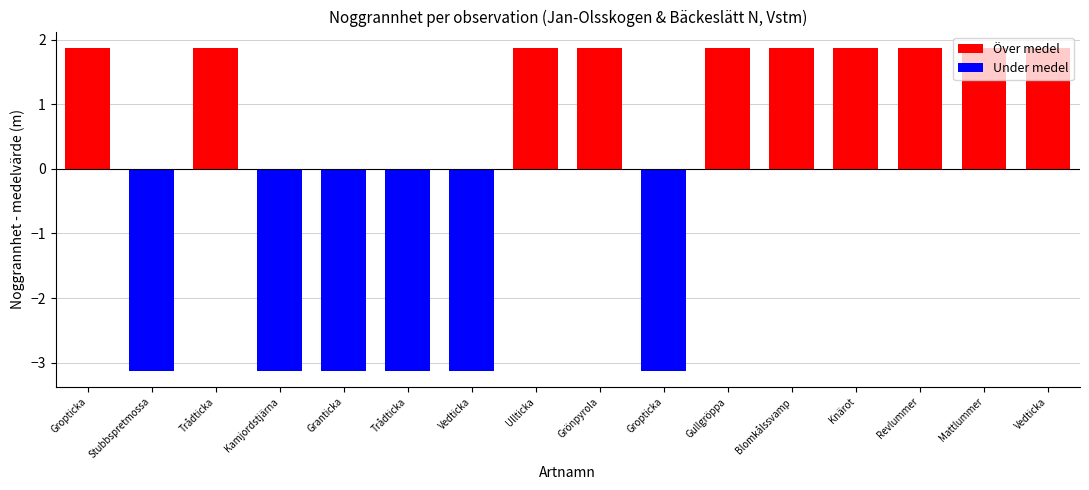

Count the number of categories in the chart.

16